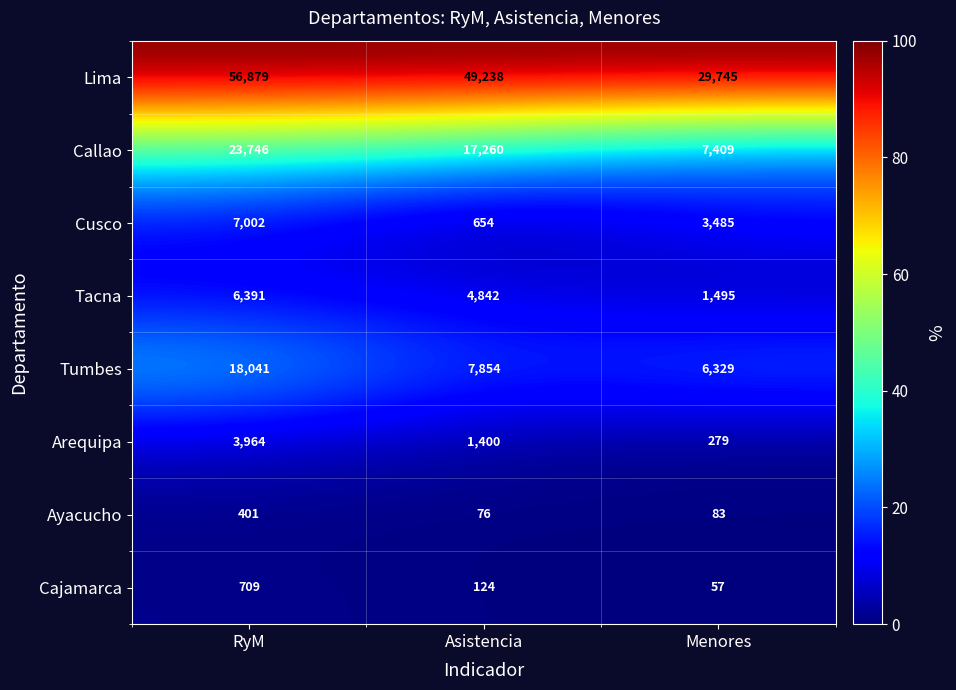

Where does the Cusco series first go above 3485?

RyM